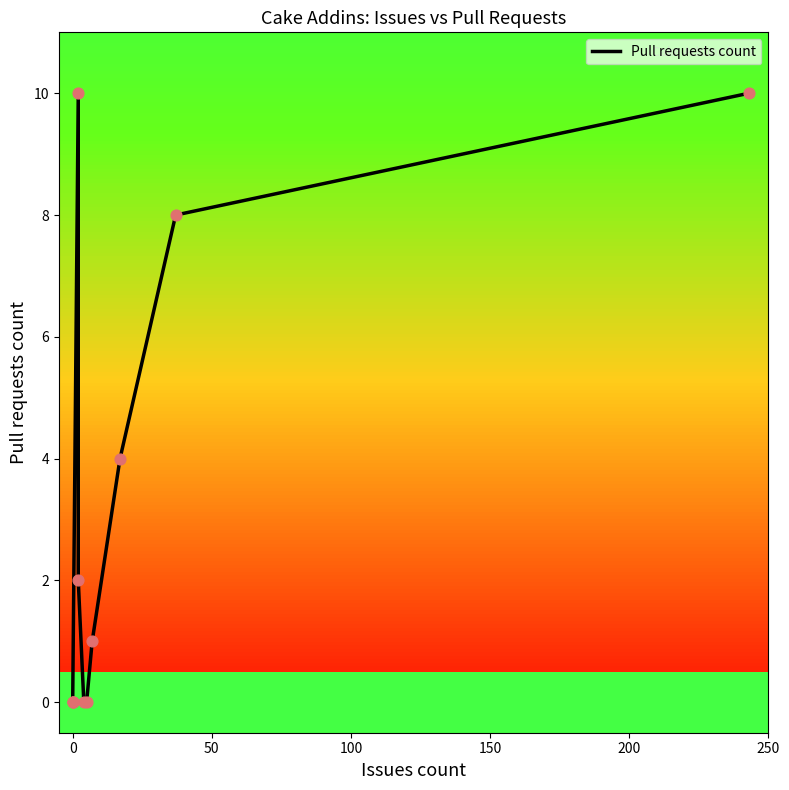

Which has a higher value, 250 or 200?

250